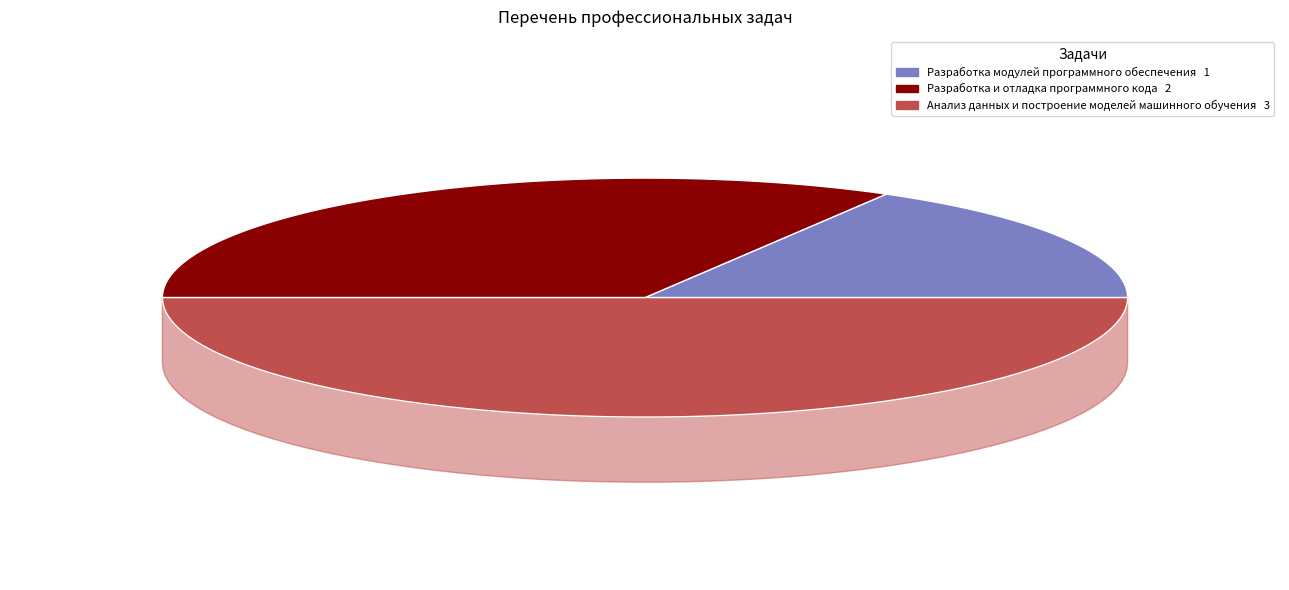

The Разработка модулей программного обеспечения slice represents 30% of the pie. True or false?

False